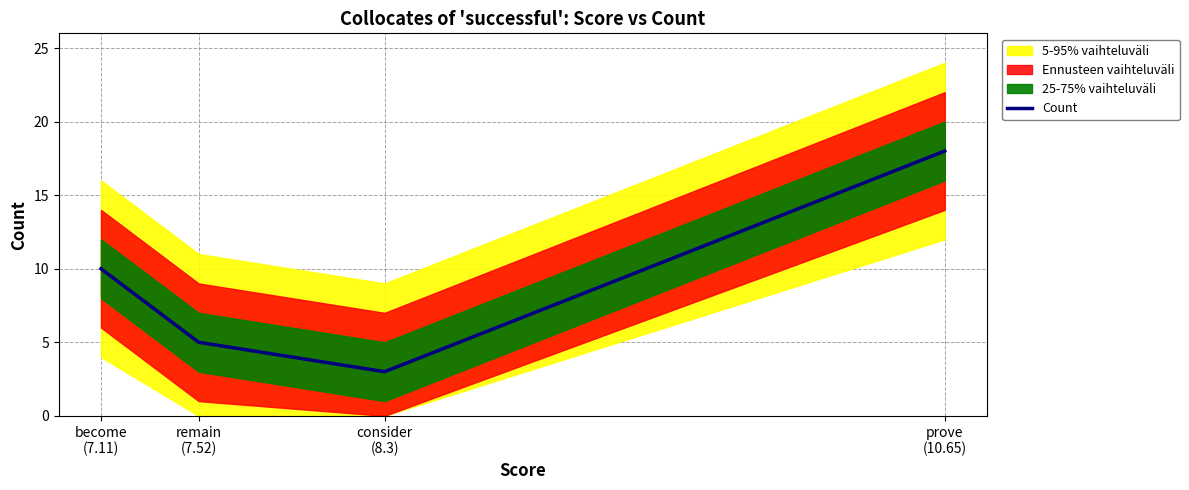

What is the average value?

9